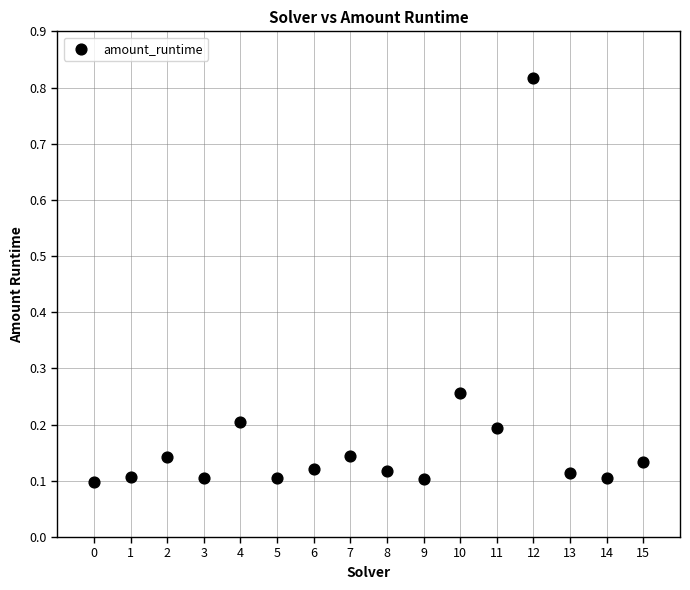

What is the range of Y values (max minus min)?

0.7